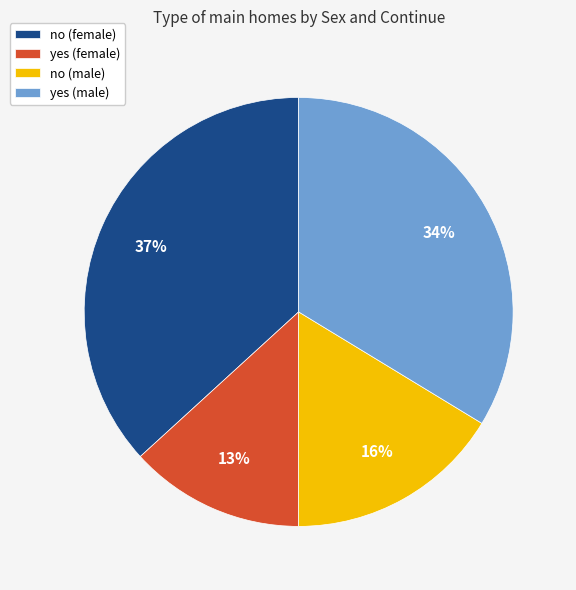

Rank the categories by value from lowest to highest.

yes (female), no (male), yes (male), no (female)